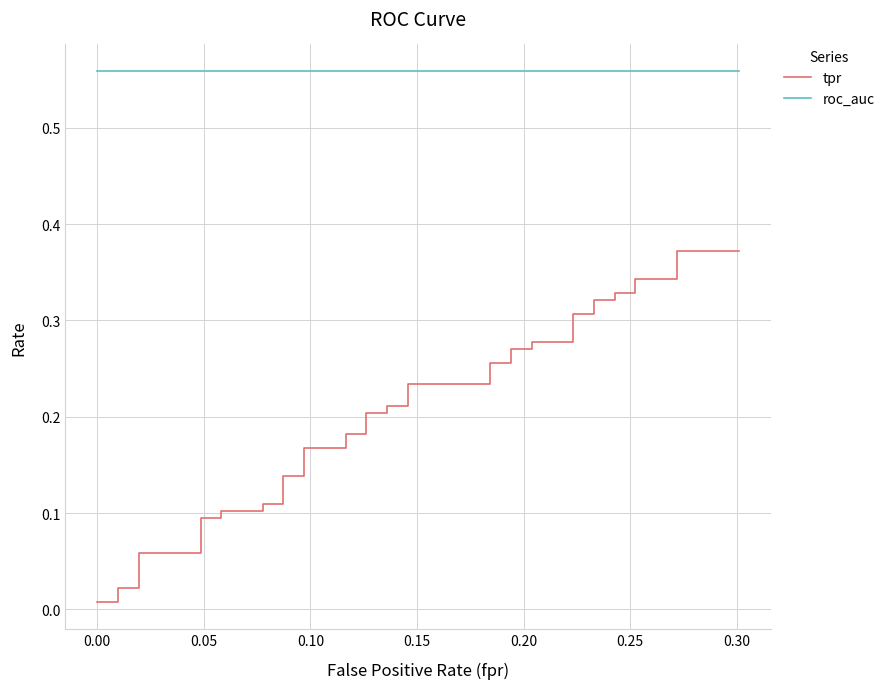

Count the number of categories in the chart.

40